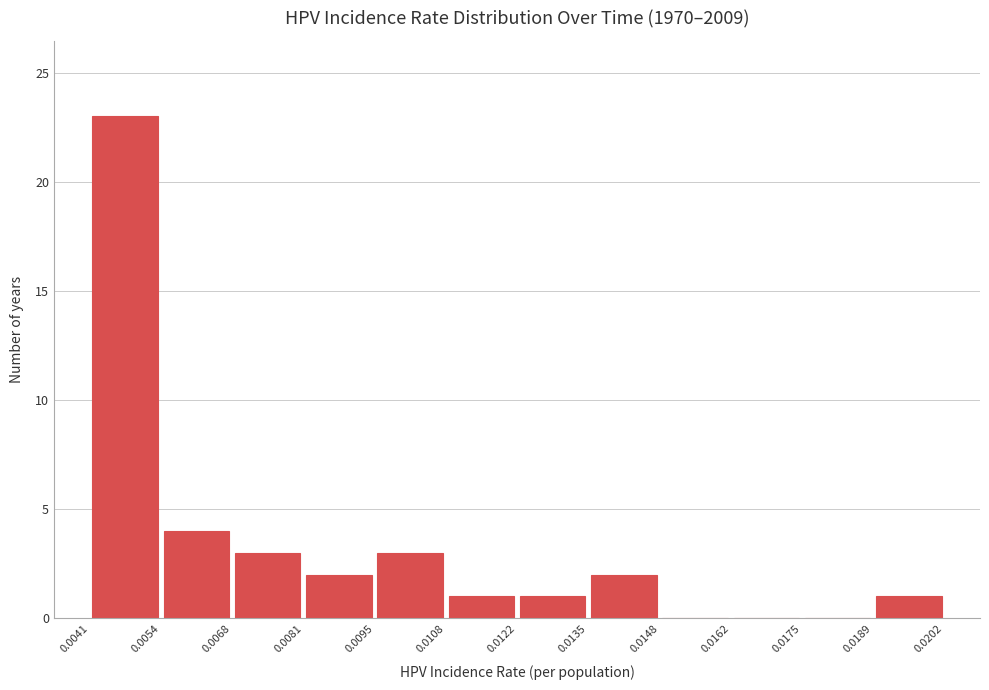

Reading left to right, list every bar in this chart as the range it spans on the x-axis followed by its height. The values are not printed on the chart, so give them approximately, as read against the axis.

0.0041 to 0.0054: 23
0.0054 to 0.0068: 4
0.0068 to 0.0081: 3
0.0081 to 0.0095: 2
0.0095 to 0.0108: 3
0.0108 to 0.0122: 1
0.0122 to 0.0135: 1
0.0135 to 0.0148: 2
0.0148 to 0.0162: 0
0.0162 to 0.0175: 0
0.0175 to 0.0189: 0
0.0189 to 0.0202: 1